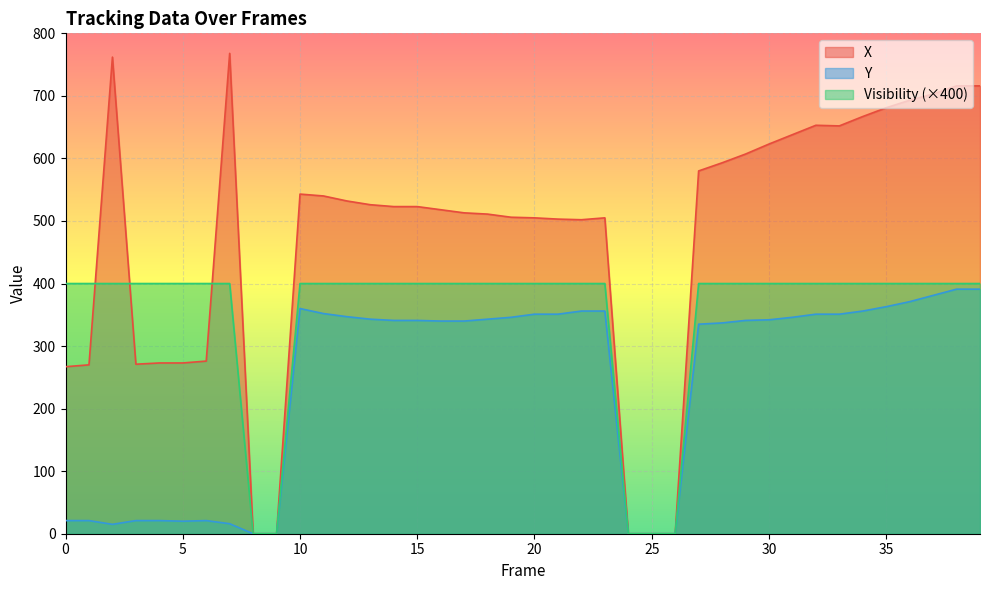

Rank the series by their average value, from lowest to highest.

Y, Visibility (×400), X